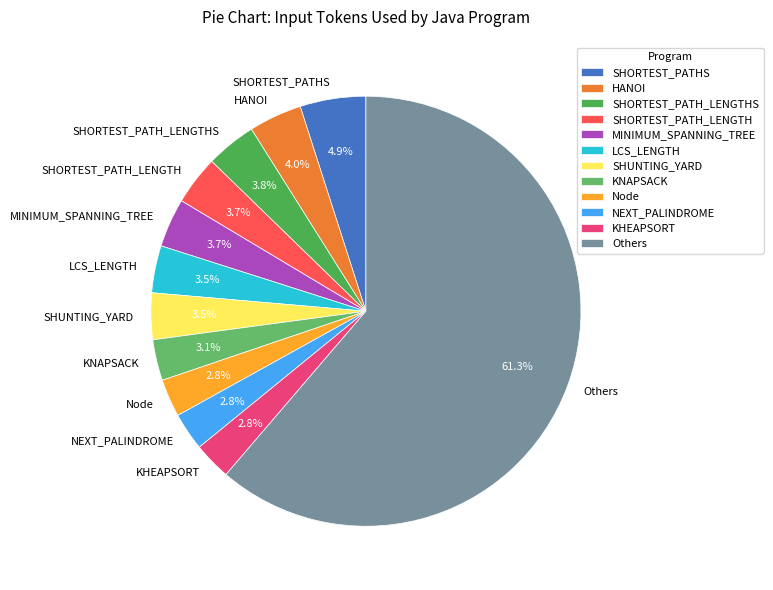

What is the largest slice in the pie chart?

Others